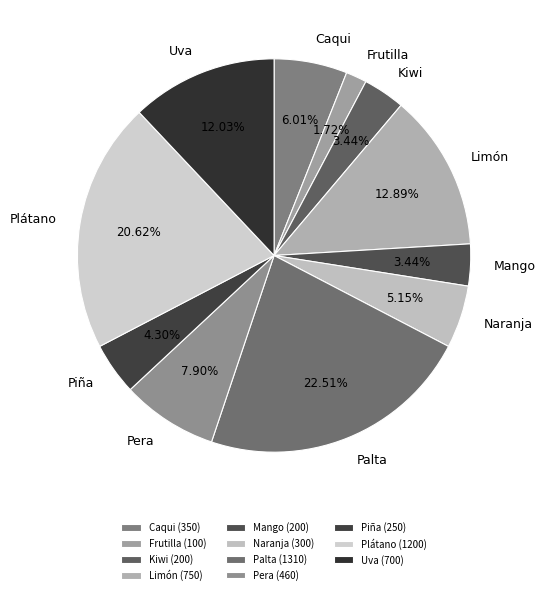

Is it true that Kiwi is 3% of the pie?

True